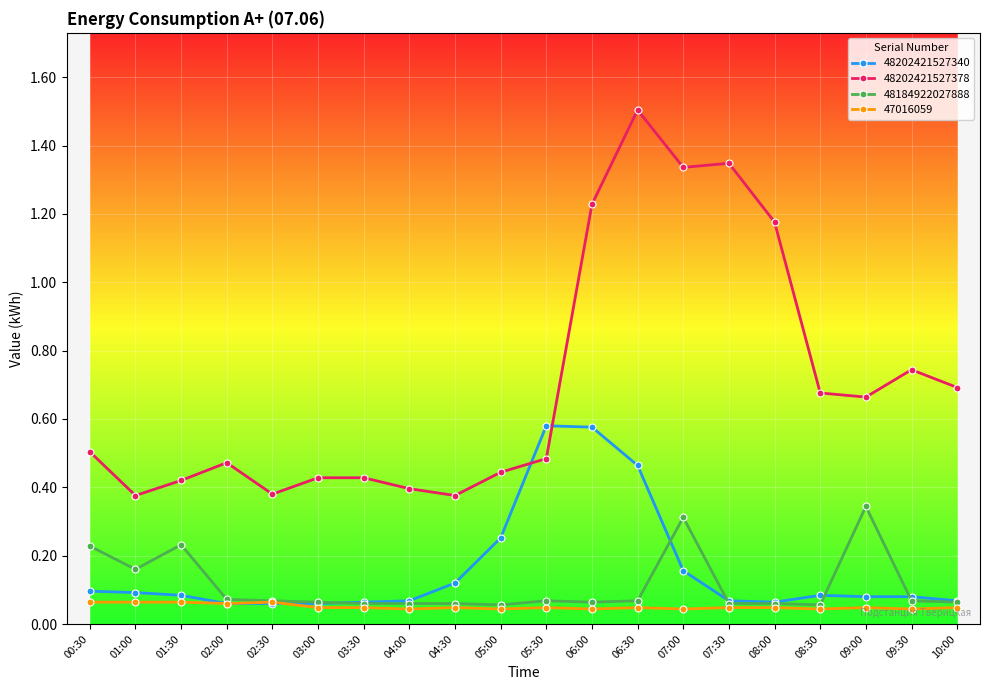

How many lines are shown in the chart?

4